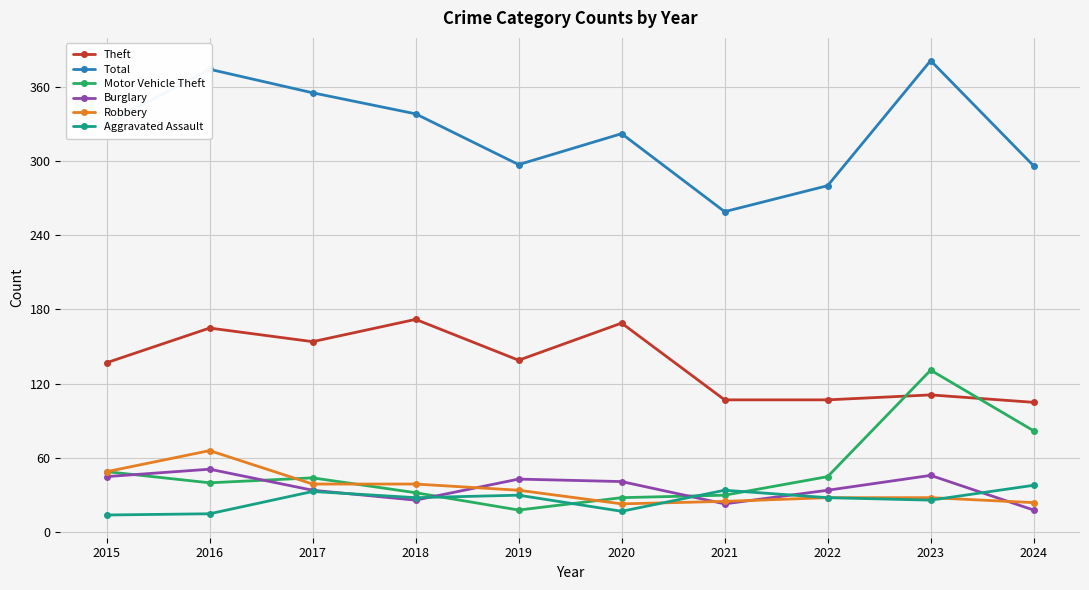

What is the value of the Total point at the 7th from the left?

259